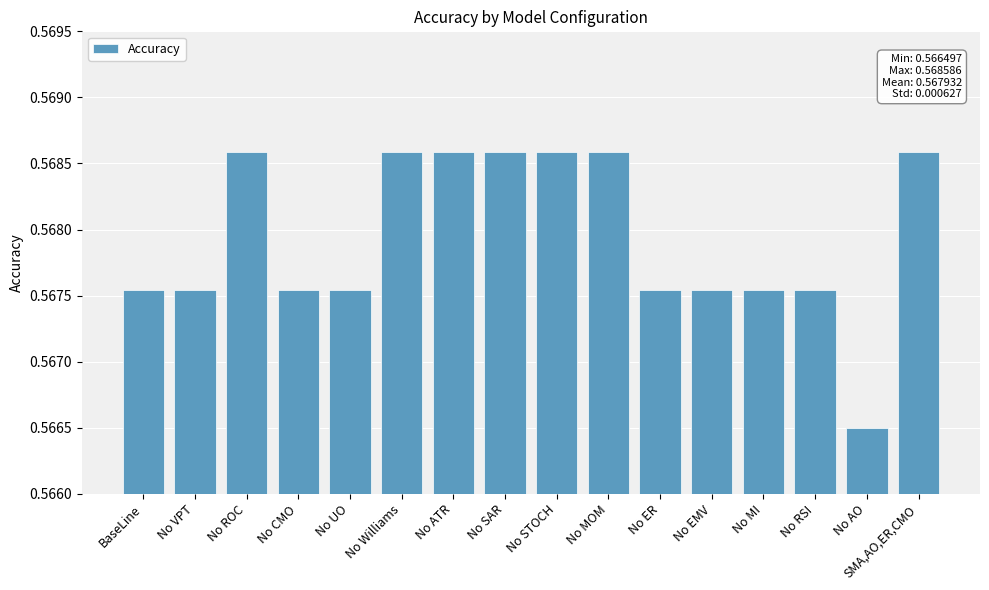

At which label is the value closest to 0?

No AO